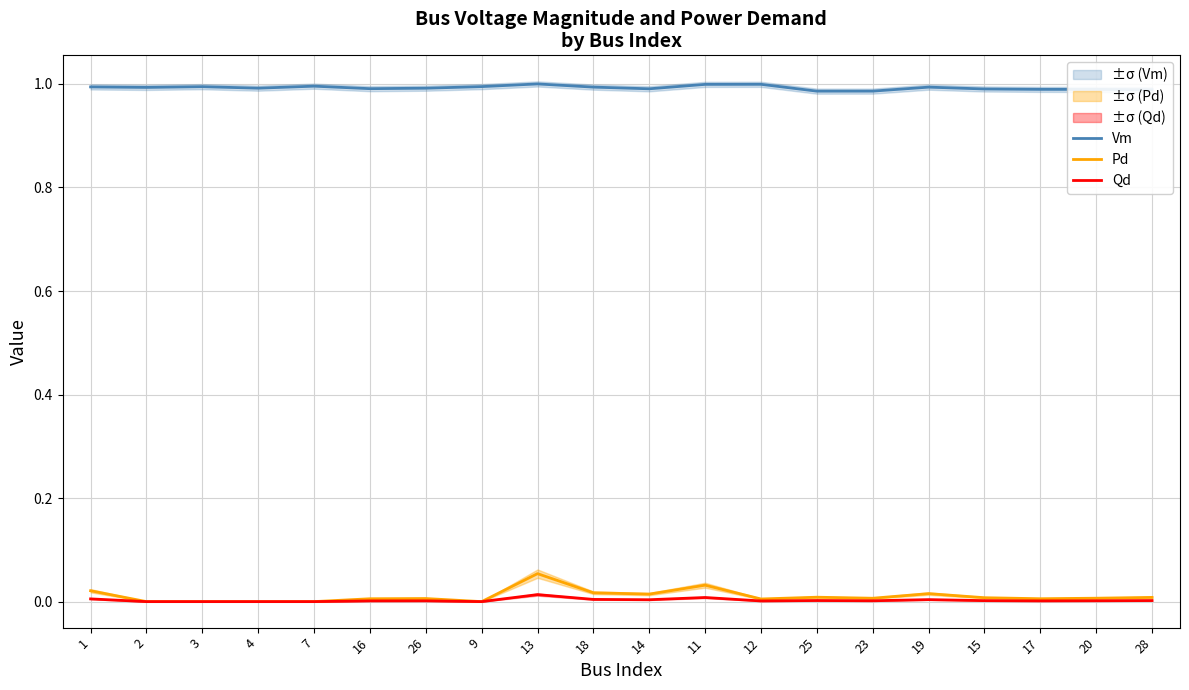

How many interior local valleys does the Pd series have?

5